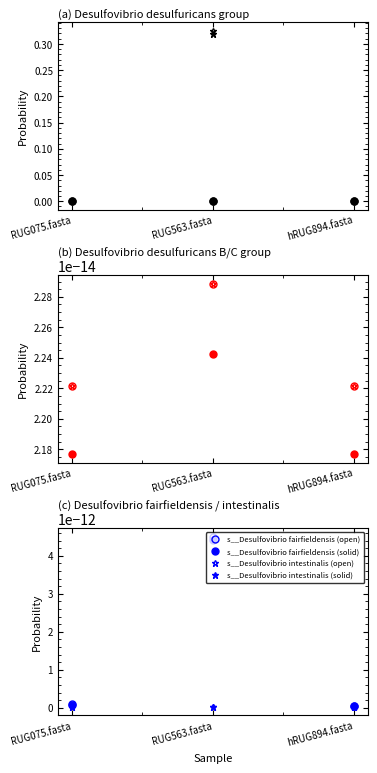

Between RUG563.fasta and hRUG894.fasta, which is larger?

RUG563.fasta